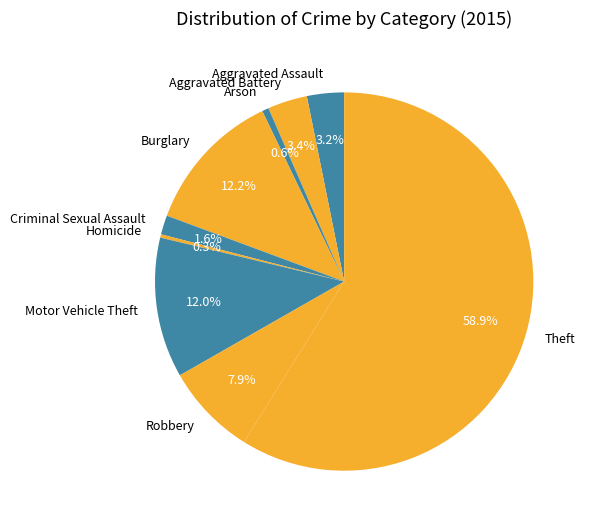

To the nearest percent, what is the combined percentage of Robbery and Homicide?

8%